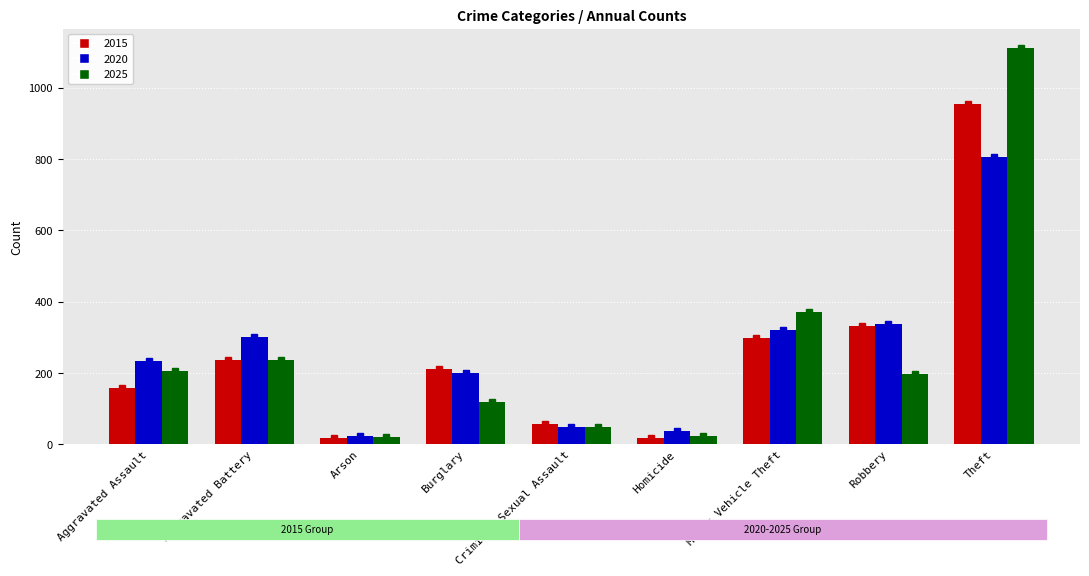

Where is 2025 nearest to the value 565?

Motor Vehicle Theft